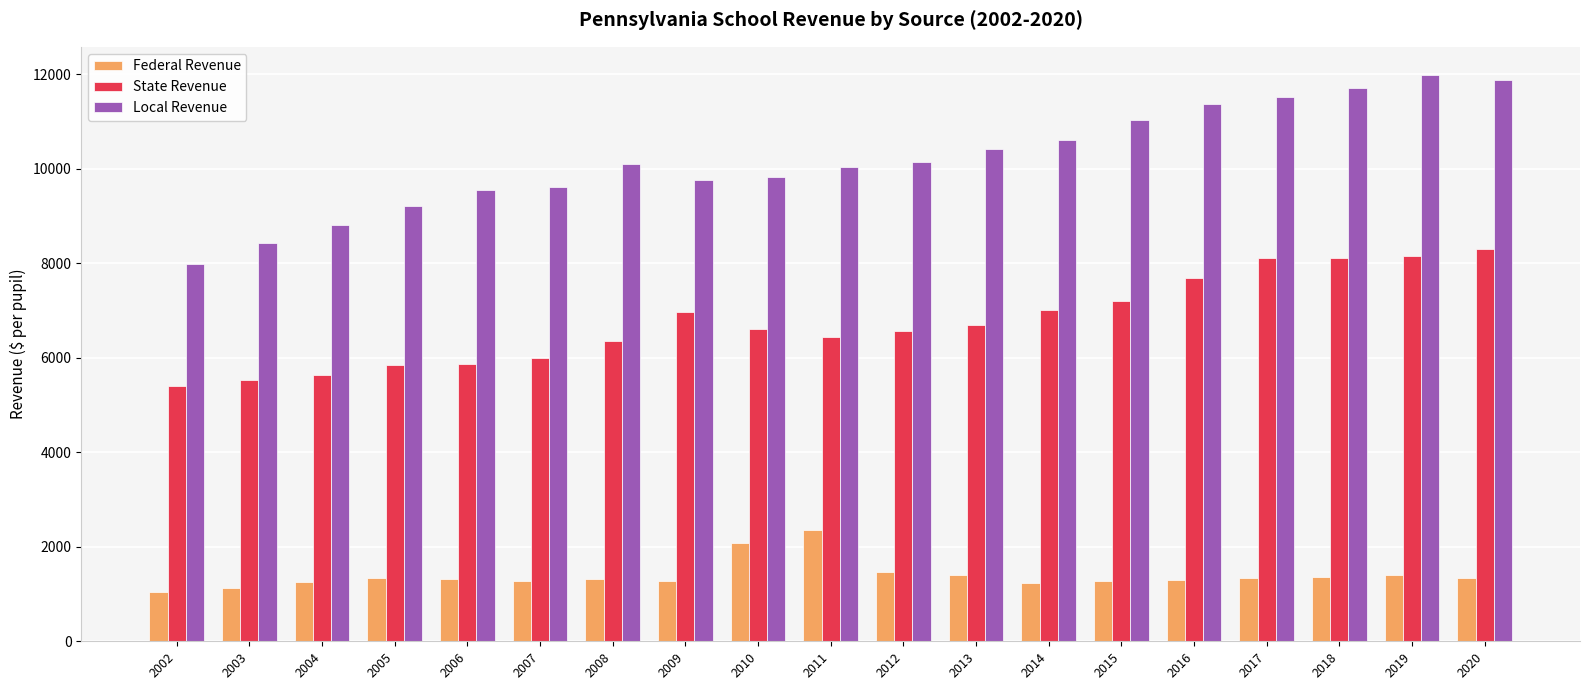

Which series has the largest range (max minus min)?

Local Revenue